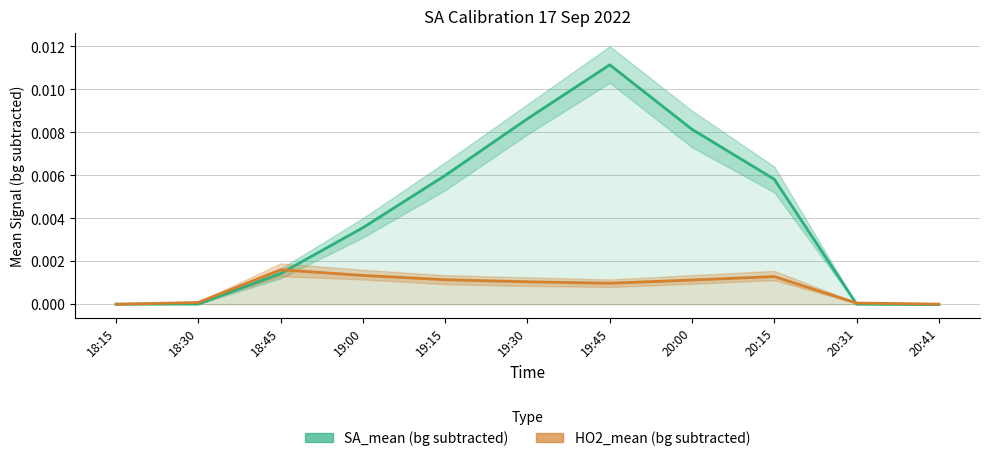

The SA_mean series shows 0.0 at 20:31. True or false?

True